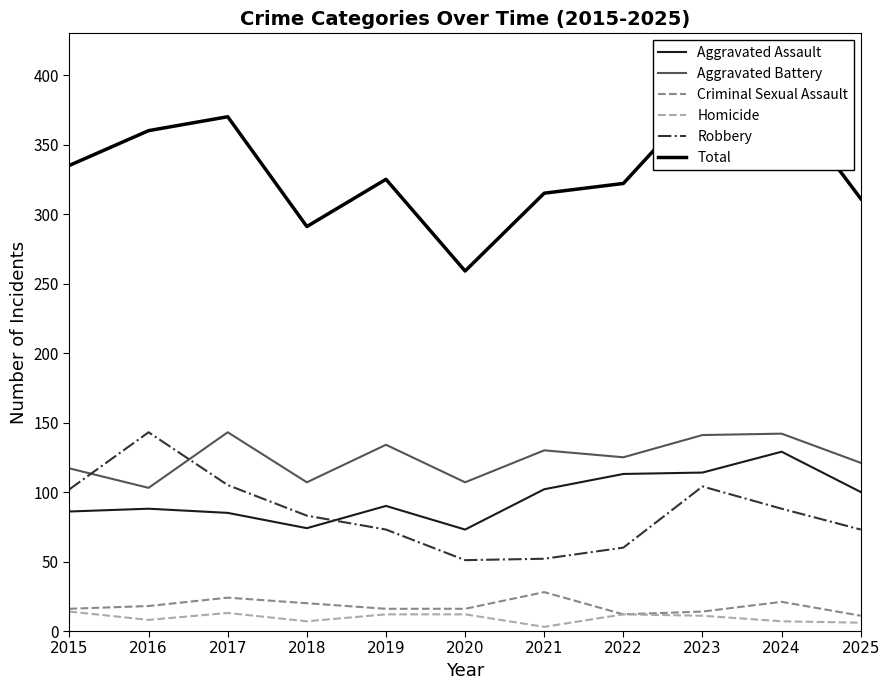

Is this an area chart (filled region under the line)?

No